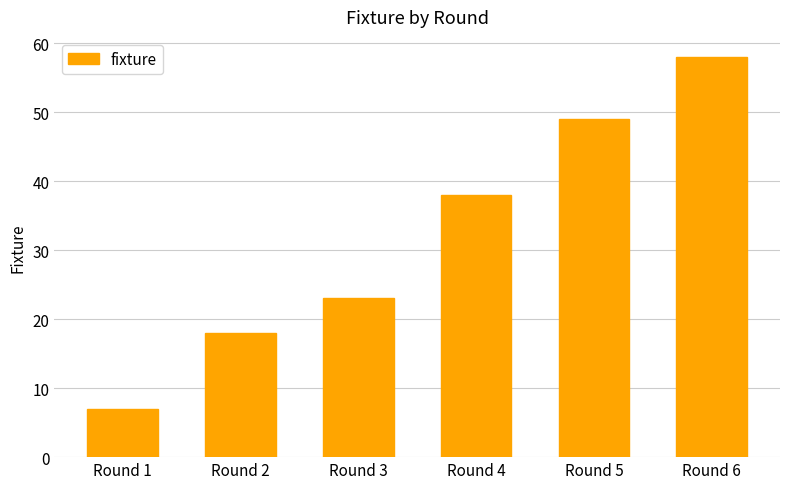

What is the sum of the values at Round 4 and Round 6?

96